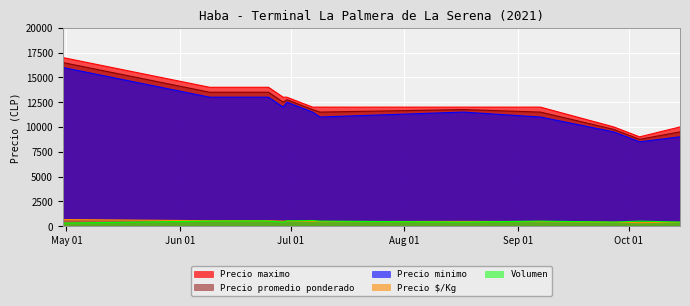

The Precio maximo series shows 7824 at 2021-06-29. True or false?

False